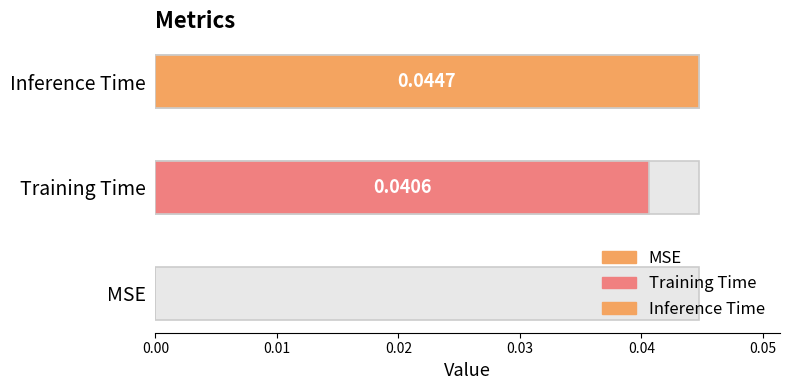

What is the sum of all values?

0.1